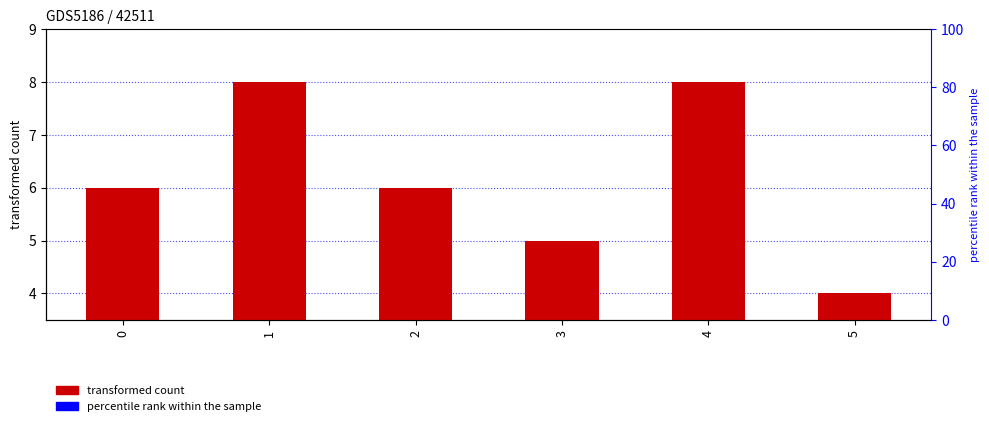

What is the sum of the values at 4 and 3?

13